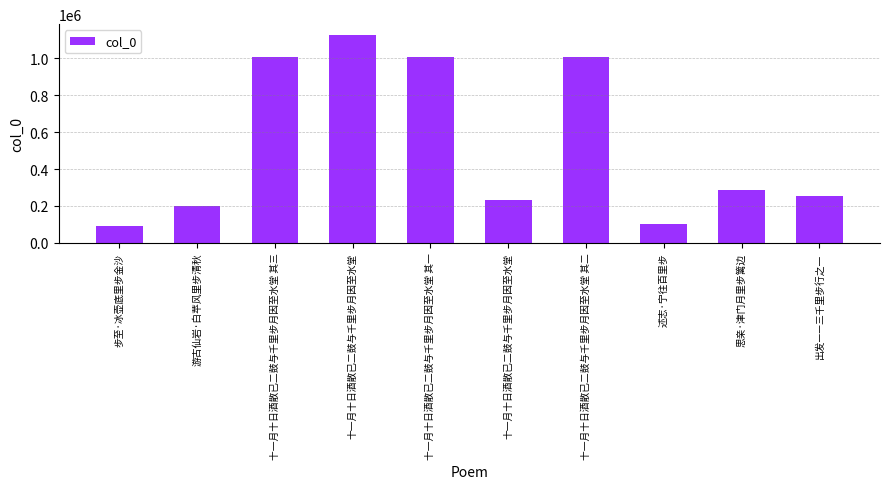

Count the number of categories in the chart.

10